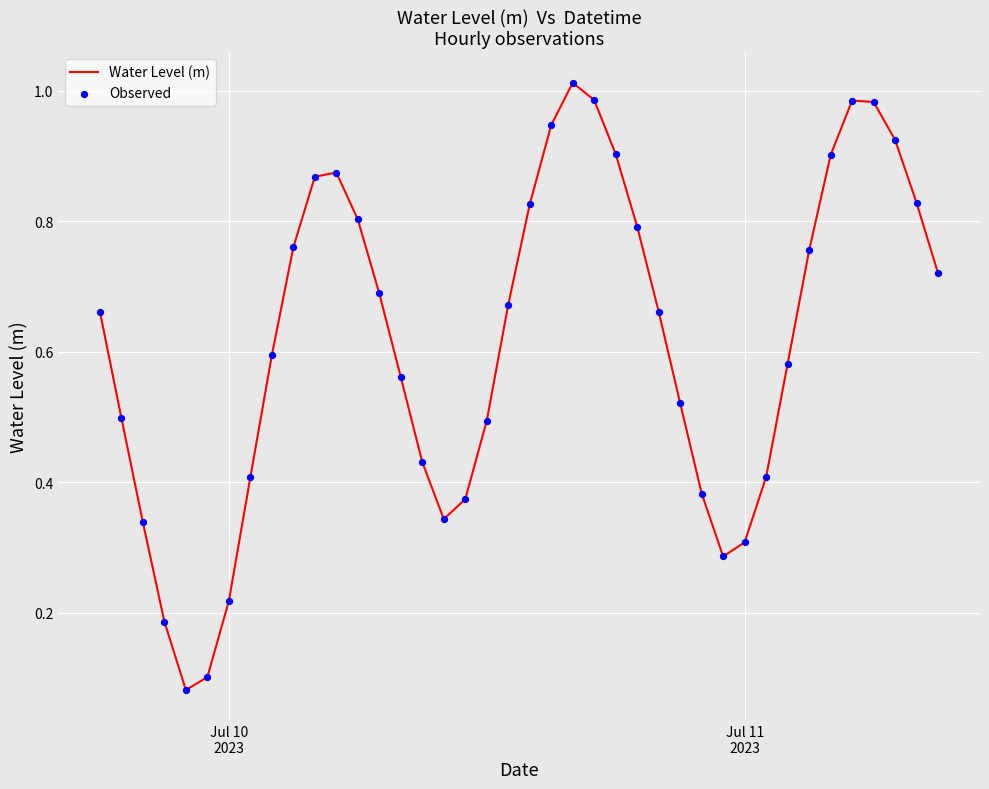

Is this an area chart (filled region under the line)?

No